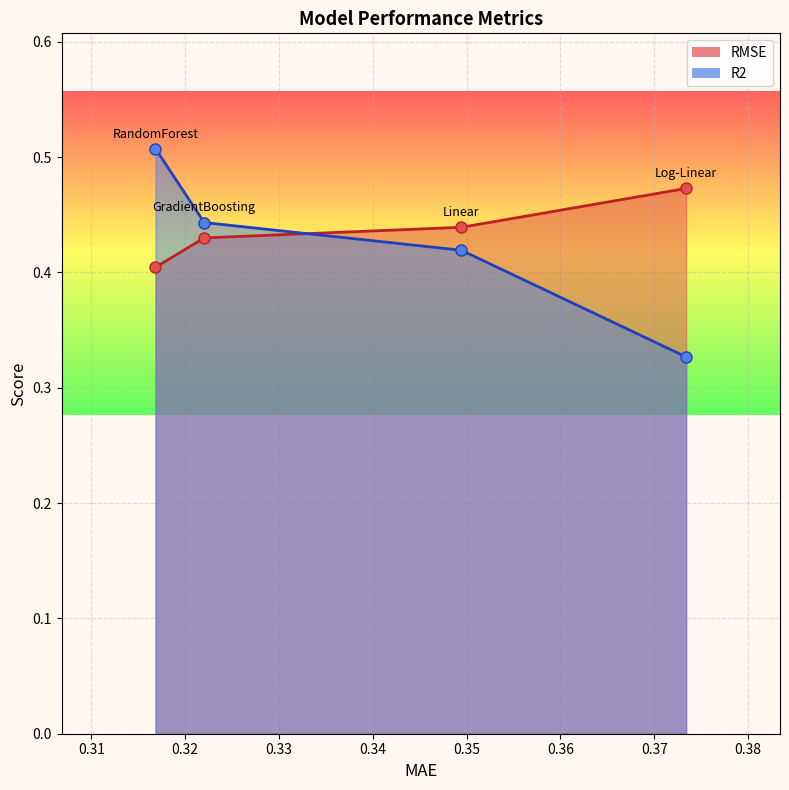

At which label does RMSE reach its peak?

Log-Linear